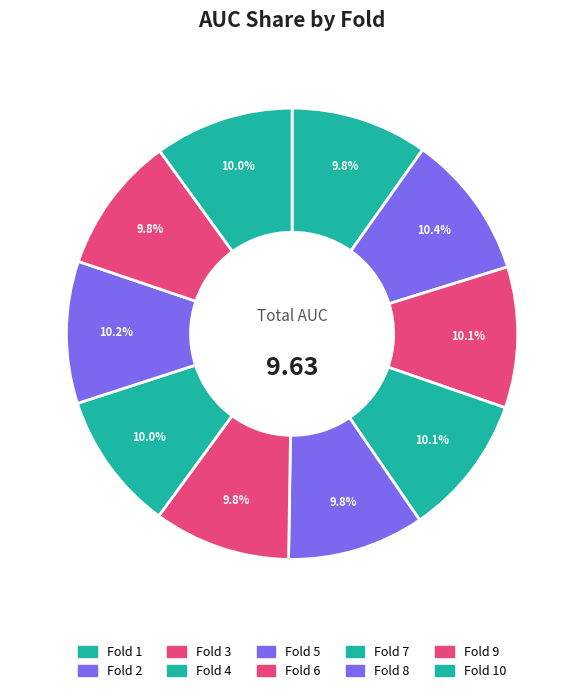

Which category has the smallest portion of the pie?

6